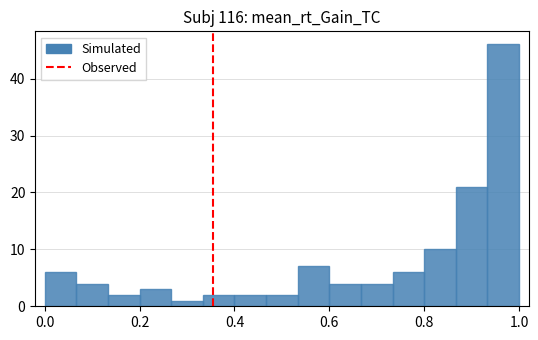

Read against the x-axis, roughly where is the centre of the tallest bar?

0.96